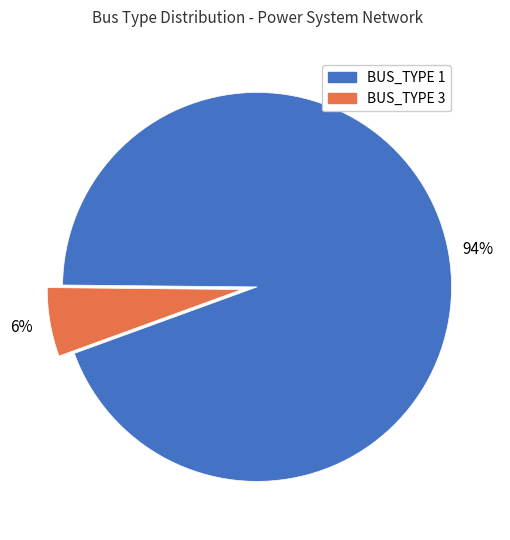

How many segments does this pie chart have?

2